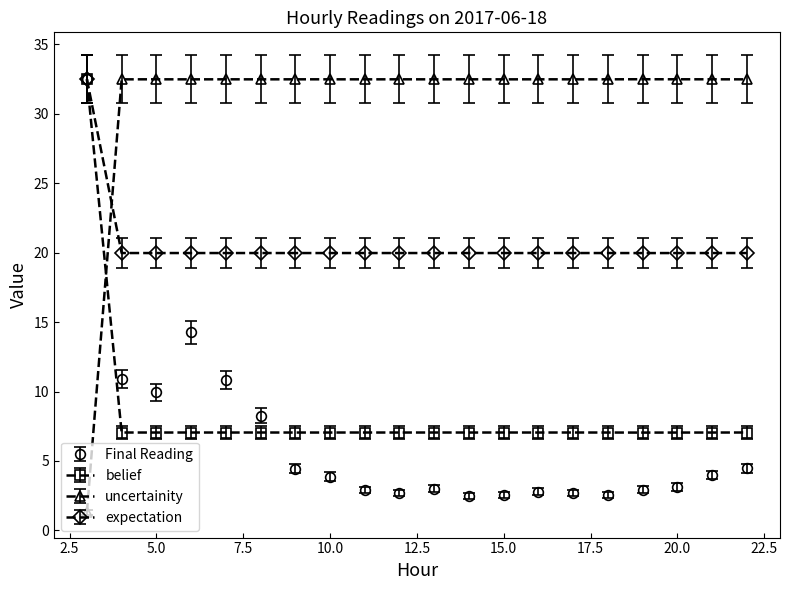

At how many categories does at least one series exceed 28?

20